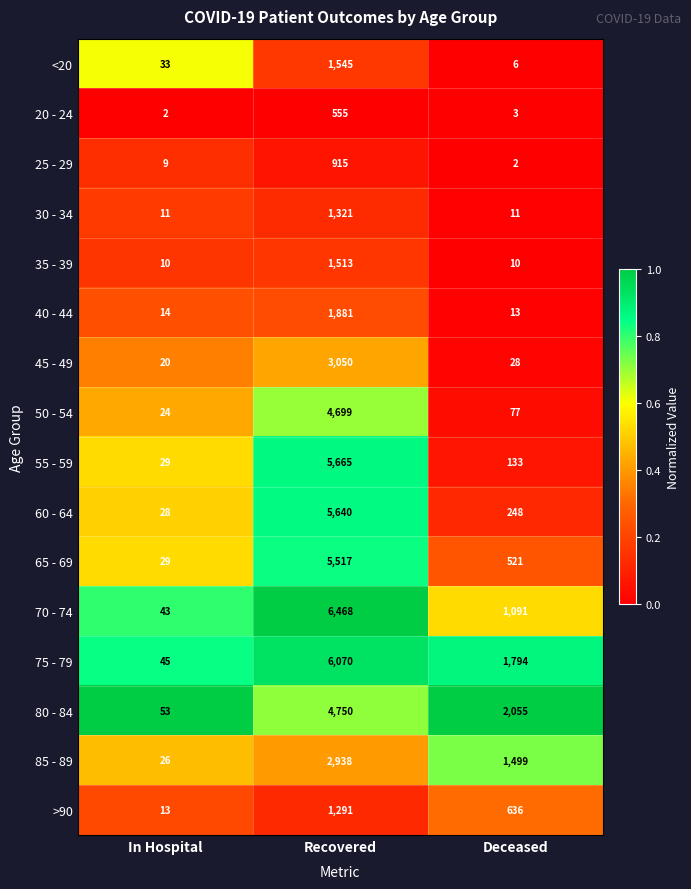

Is the value of <20 at Deceased greater than the value of >90 at Recovered?

No